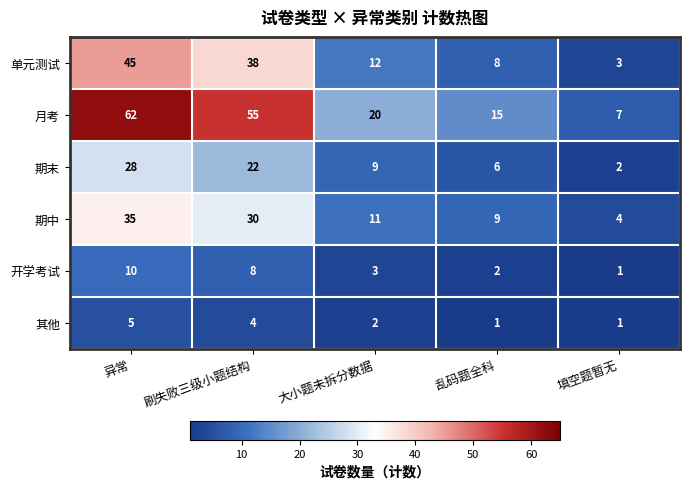

Reading left to right, transcribe all the data shown in this chart.

单元测试: 异常=45	刷失败三级小题结构=38	大小题未拆分数据=12	乱码题全科=8	填空题暂无=3
月考: 异常=62	刷失败三级小题结构=55	大小题未拆分数据=20	乱码题全科=15	填空题暂无=7
期末: 异常=28	刷失败三级小题结构=22	大小题未拆分数据=9	乱码题全科=6	填空题暂无=2
期中: 异常=35	刷失败三级小题结构=30	大小题未拆分数据=11	乱码题全科=9	填空题暂无=4
开学考试: 异常=10	刷失败三级小题结构=8	大小题未拆分数据=3	乱码题全科=2	填空题暂无=1
其他: 异常=5	刷失败三级小题结构=4	大小题未拆分数据=2	乱码题全科=1	填空题暂无=1